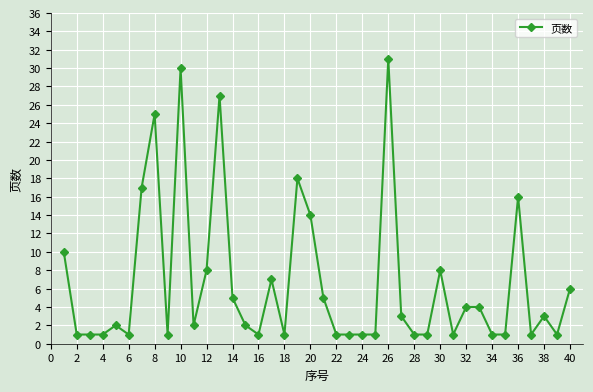

True or false: there are more than 2 points higher than both neighbors.

True